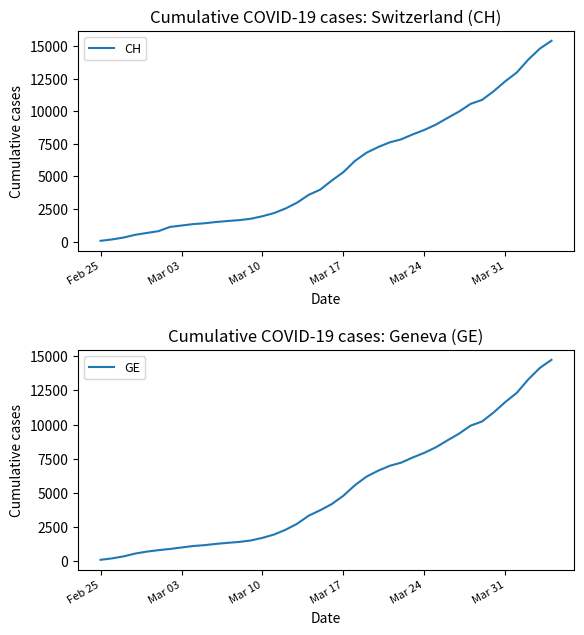

The value of GE at Mar 31 is 4477. True or false?

False